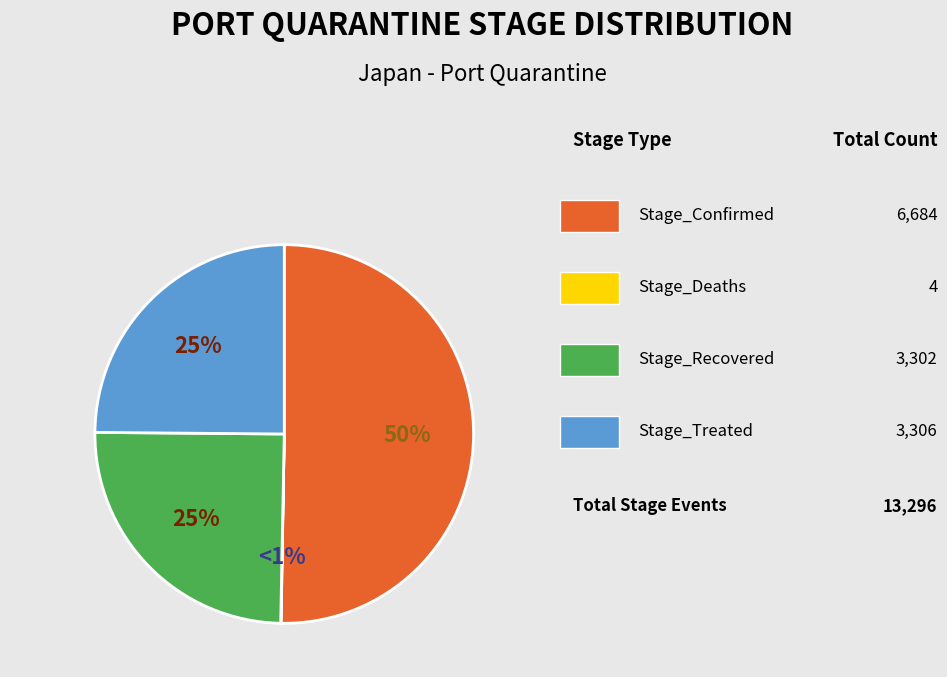

Is it true that 2020-11-30 is 1% of the pie?

False